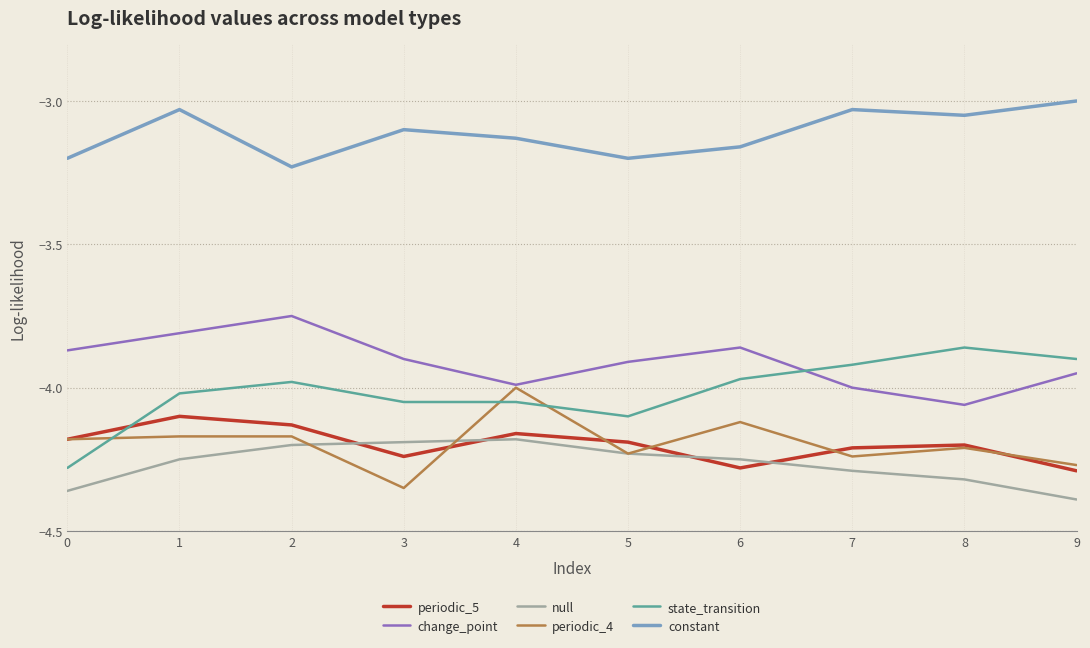

Where do periodic_5 and state_transition first cross each other?

0 and 1